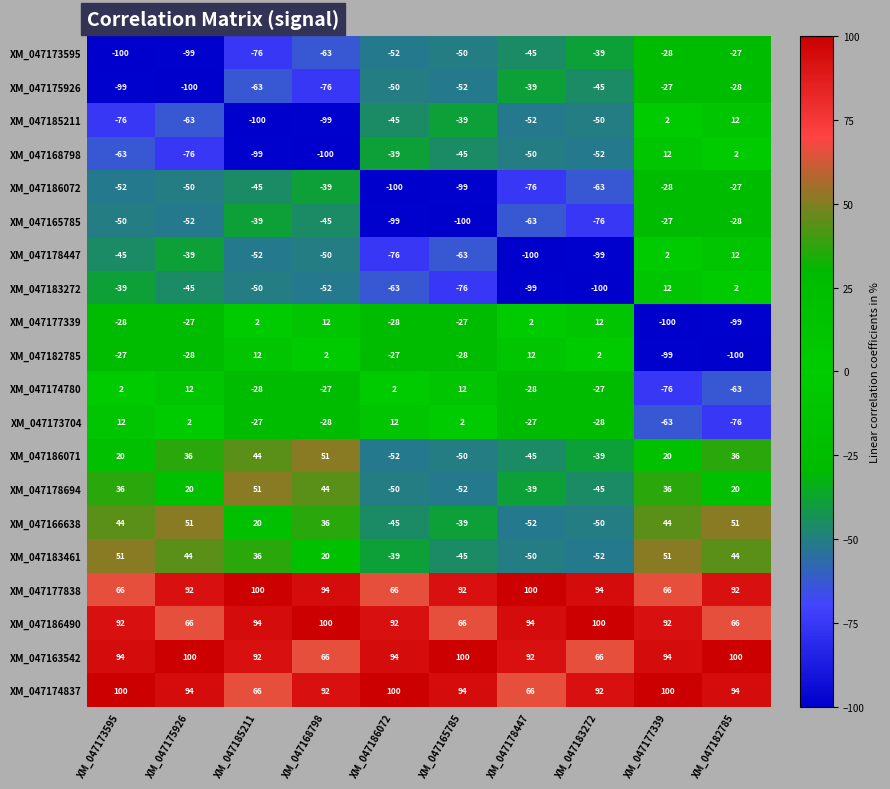

What is the minimum value shown in the chart?

-100